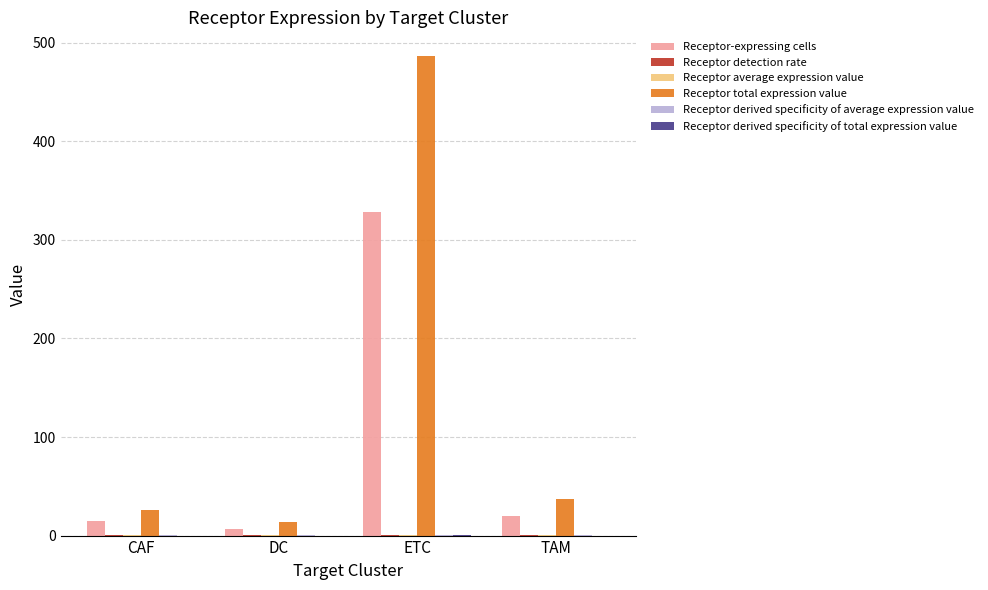

Between CAF and TAM, which series saw the biggest shift?

Receptor total expression value